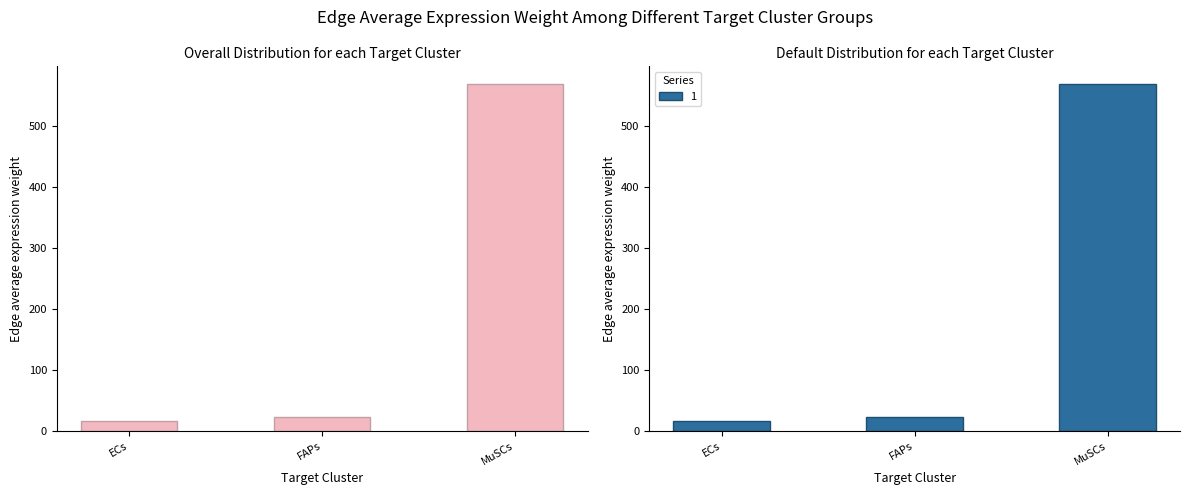

How many data points does each series have?

3